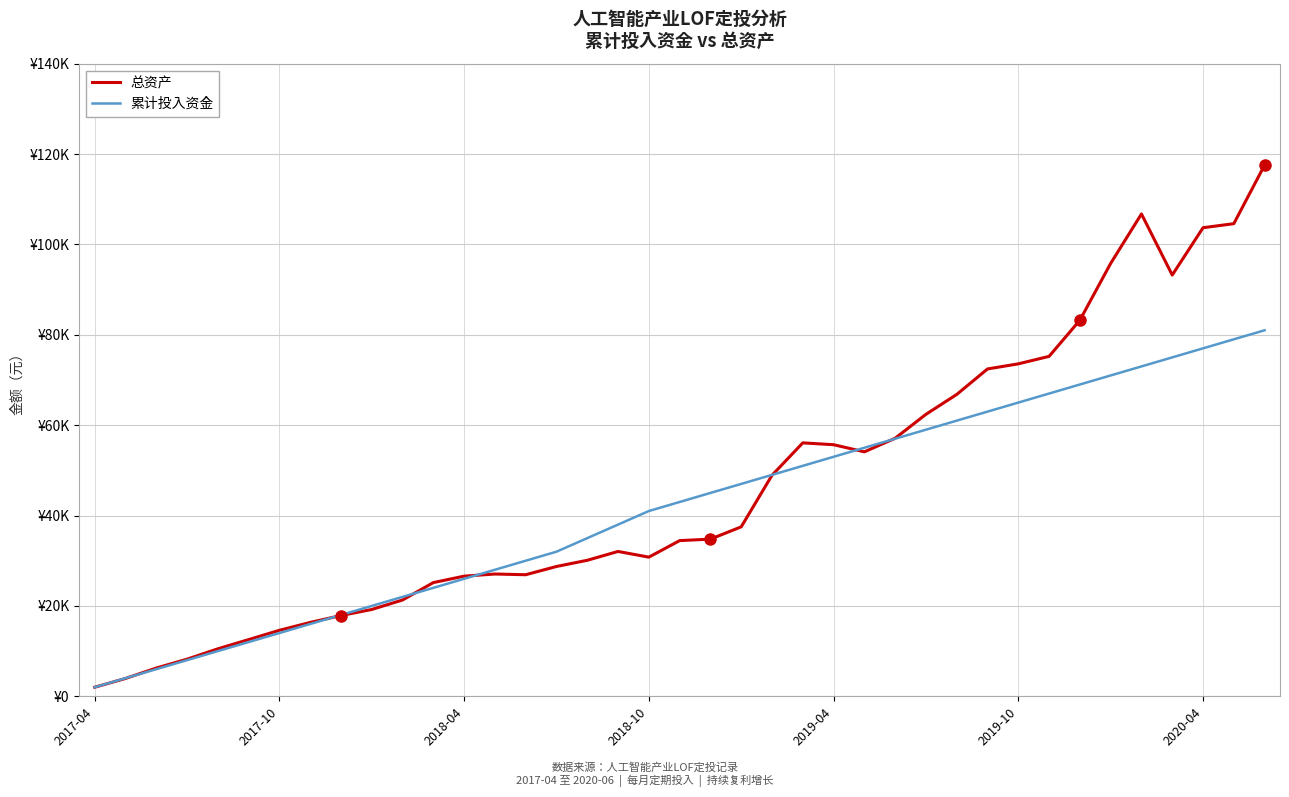

What are all the series names shown in the legend?

总资产, 累计投入资金